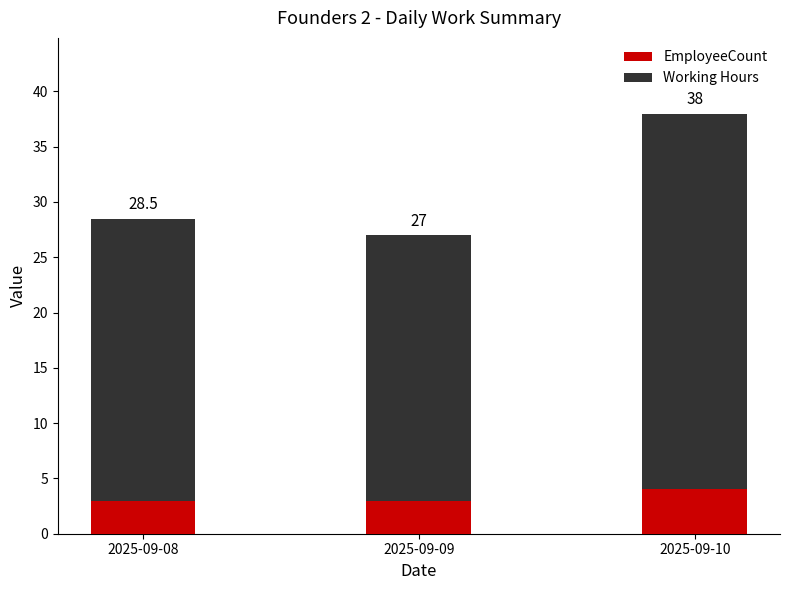

How many EmployeeCount values are between 3 and 4?

3